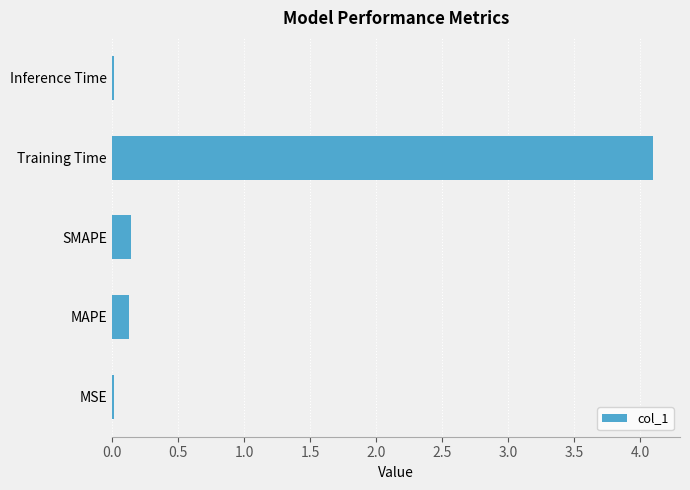

At which category does the chart reach its peak across all series?

Training Time